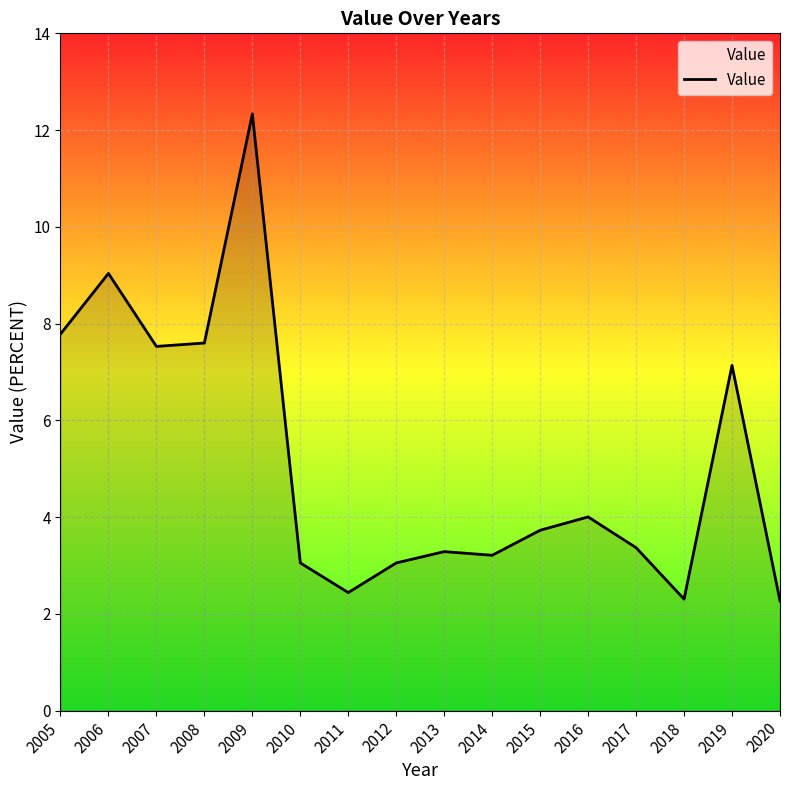

Reading left to right, what are all the values shown in this chart?

7.8	9.0	7.5	7.6	12.3	3.1	2.4	3.1	3.3	3.2	3.7	4.0	3.4	2.3	7.1	2.3